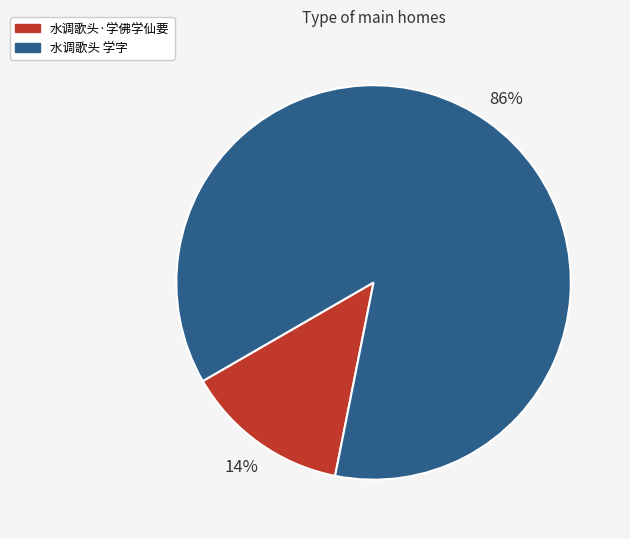

Which category has the biggest portion of the pie?

水调歌头 学字